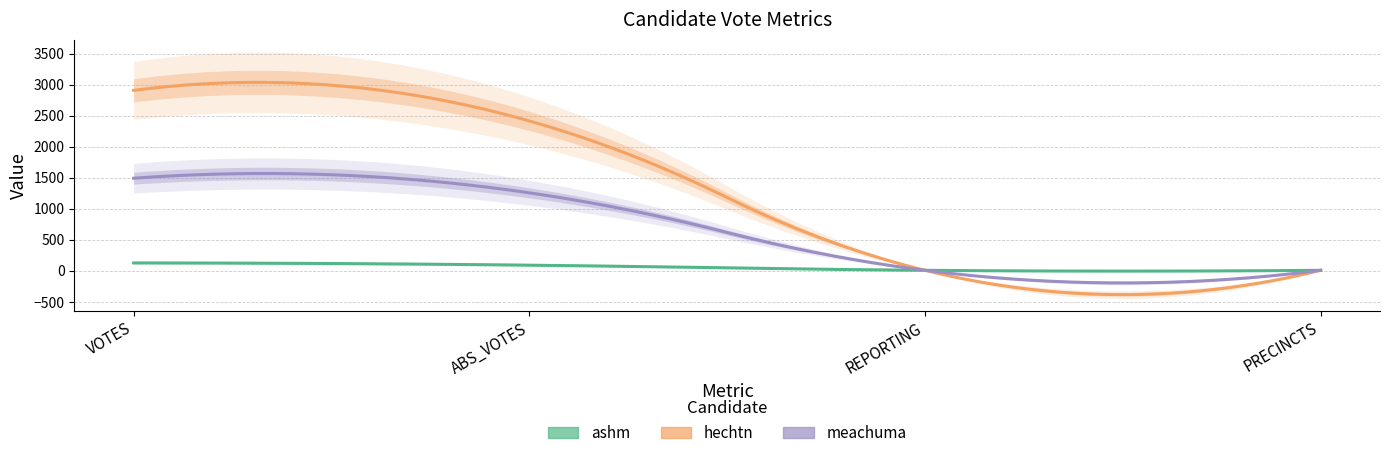

What is the difference between the highest and lowest values at ABS_VOTES?

2323